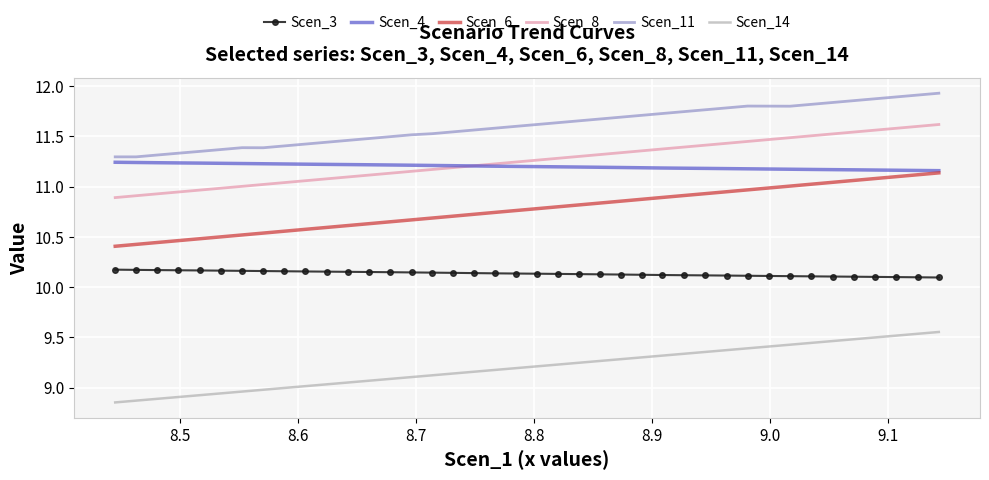

True or false: Scen_14 has more than 0 points higher than both neighbors.

False